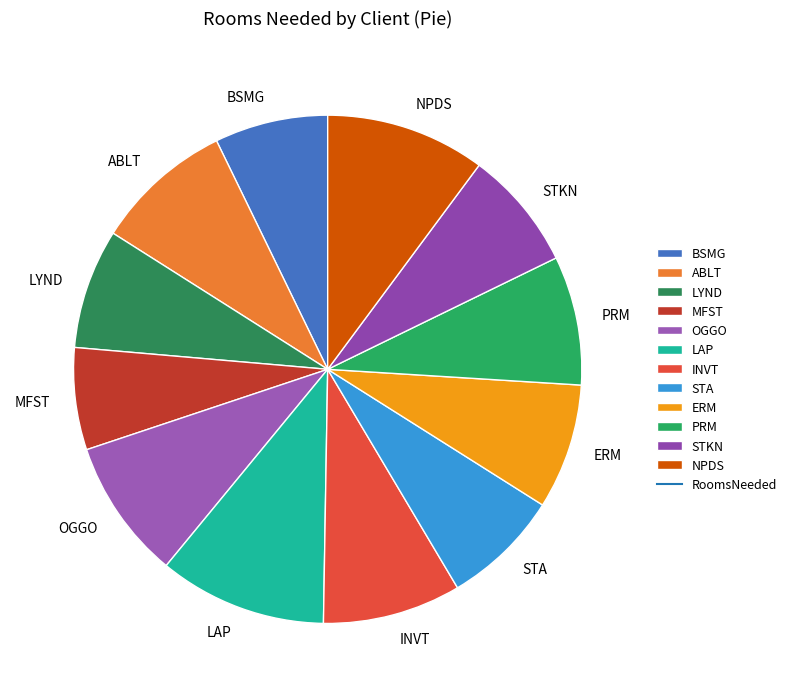

True or false: INVT accounts for 9% of the total.

True